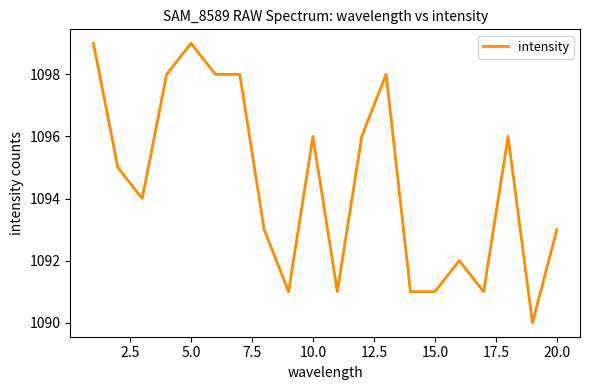

Reading left to right, list all the values displayed in this chart.

1099	1095	1094	1098	1099	1098	1098	1093	1091	1096	1091	1096	1098	1091	1091	1092	1091	1096	1090	1093